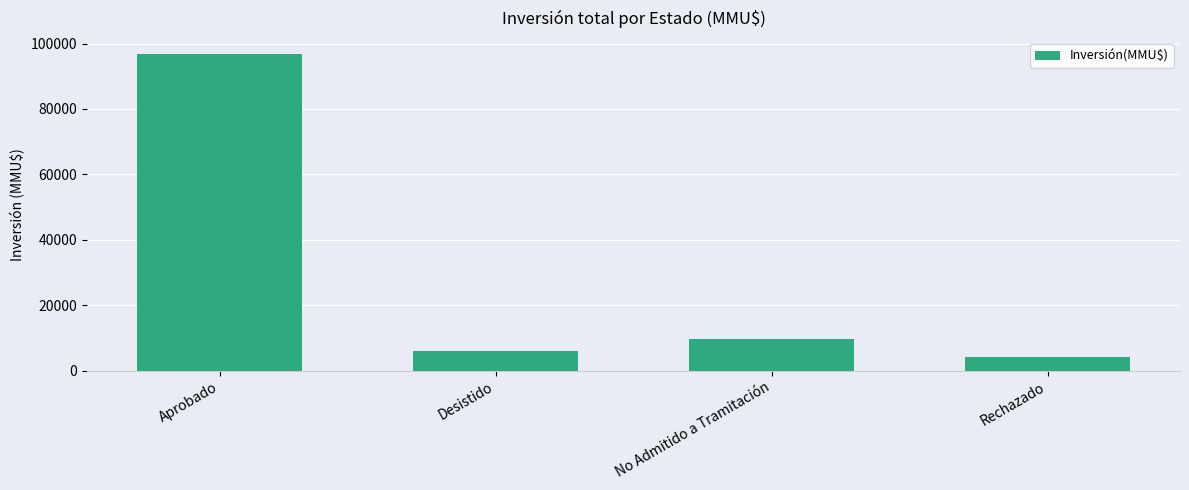

What is the difference between the maximum and minimum values?

92771